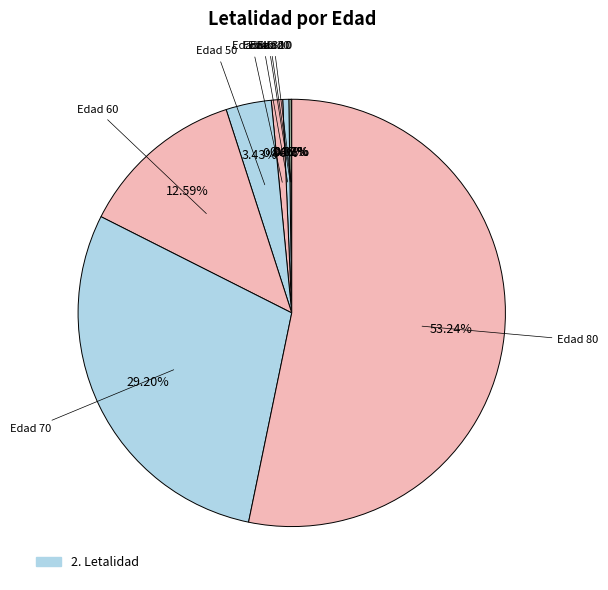

What is the largest slice in the pie chart?

80